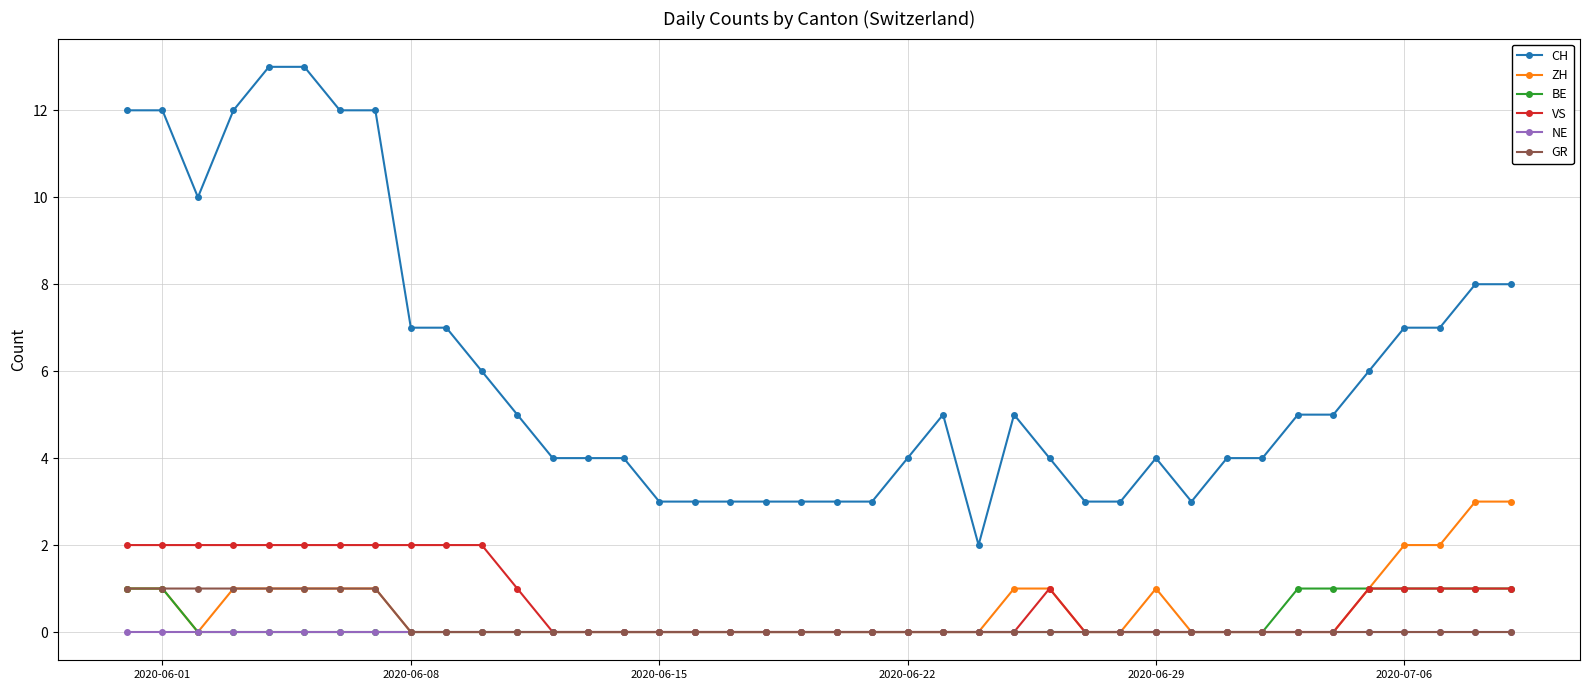

Which series has the largest total across all categories?

CH